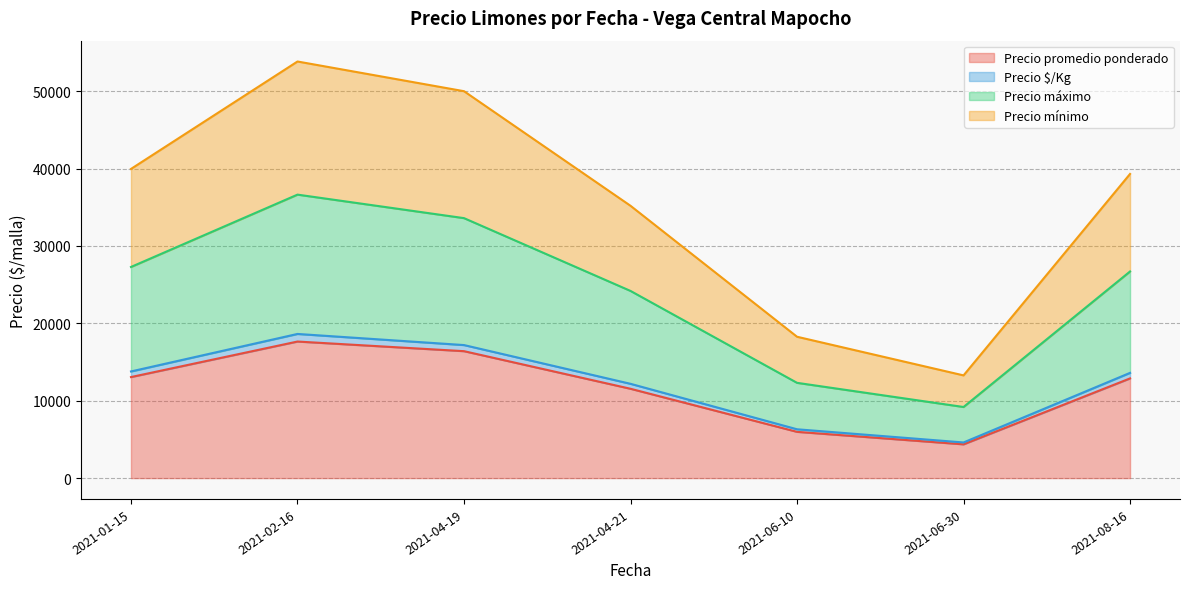

What is the highest value of the Precio promedio ponderado series?

17645